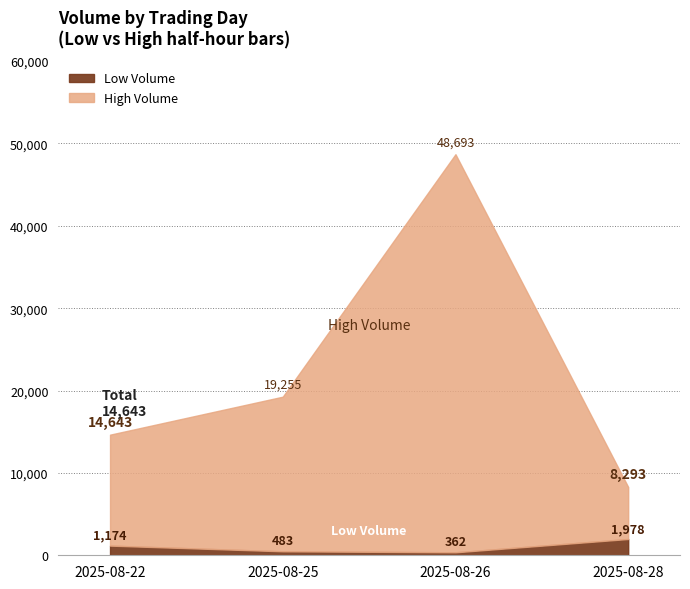

At how many categories does at least one series exceed 11486?

3